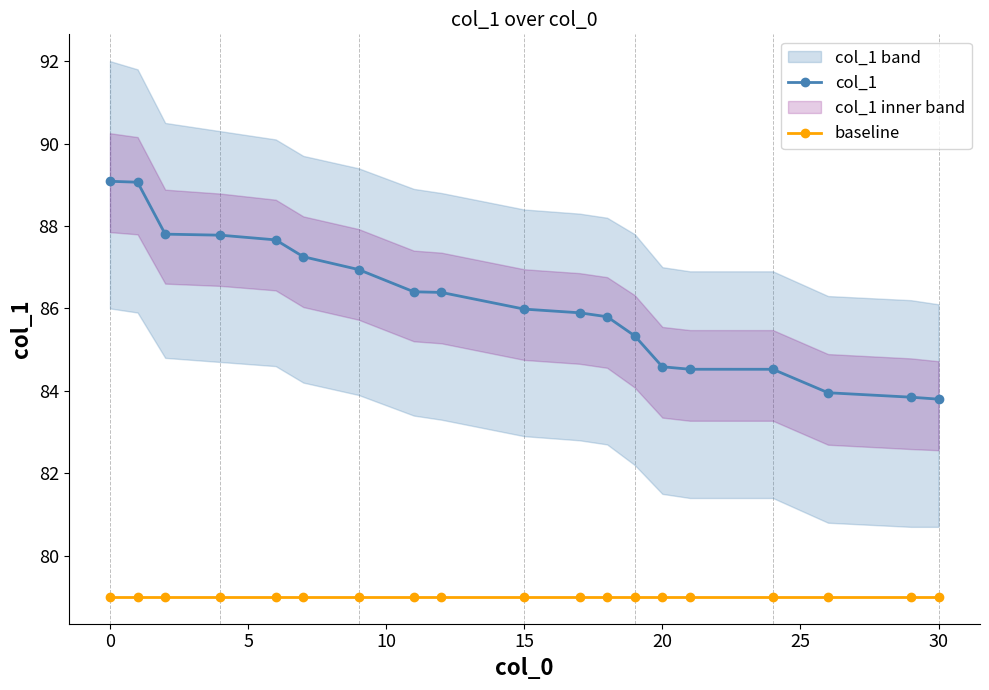

Reading left to right, list all the values displayed in this chart.

col_1: 89.1	89.1	87.8	87.8	87.7	87.3	86.9	86.4	86.4	86.0	85.9	85.8	85.3	84.6	84.5	84.5	84.0	83.8	83.8
baseline: 79.0	79.0	79.0	79.0	79.0	79.0	79.0	79.0	79.0	79.0	79.0	79.0	79.0	79.0	79.0	79.0	79.0	79.0	79.0